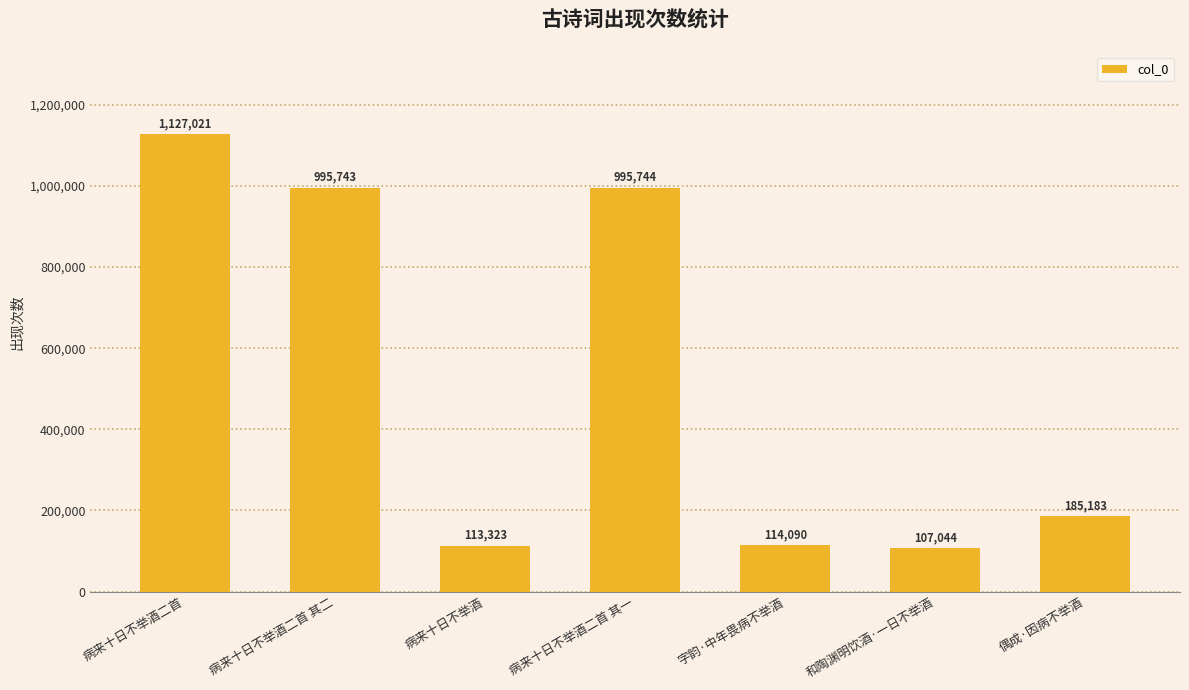

Reading right to left, extract all data points from this chart.

偶成·因病不举酒=185183	和陶渊明饮酒·一日不举酒=107044	字韵·中年畏病不举酒=114090	病来十日不举酒二首 其一=995744	病来十日不举酒=113323	病来十日不举酒二首 其二=995743	病来十日不举酒二首=1127021